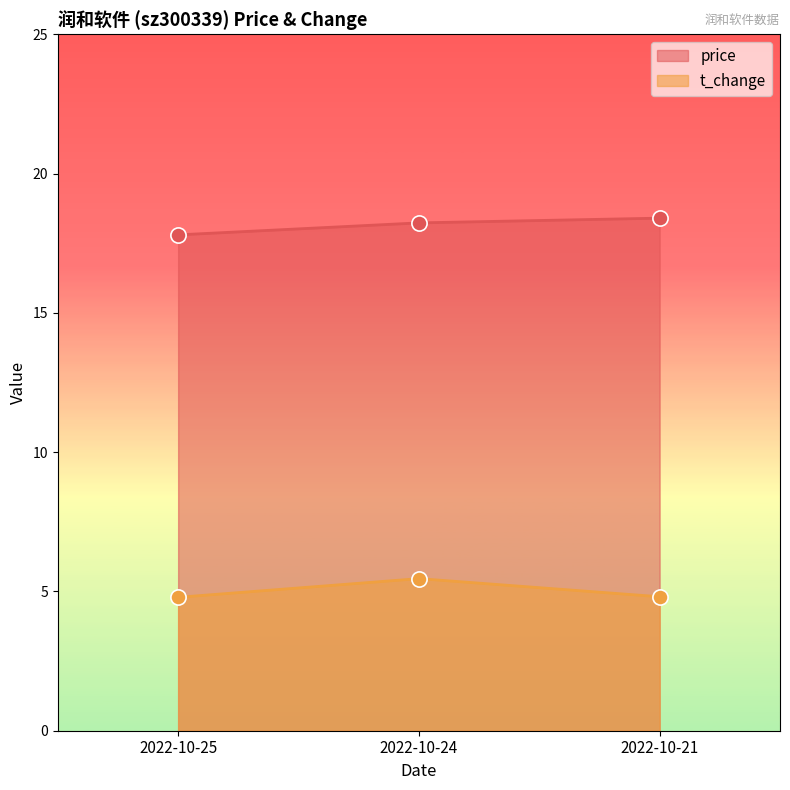

Is the value of t_change at 2022-10-21 greater than the value of price at 2022-10-25?

No